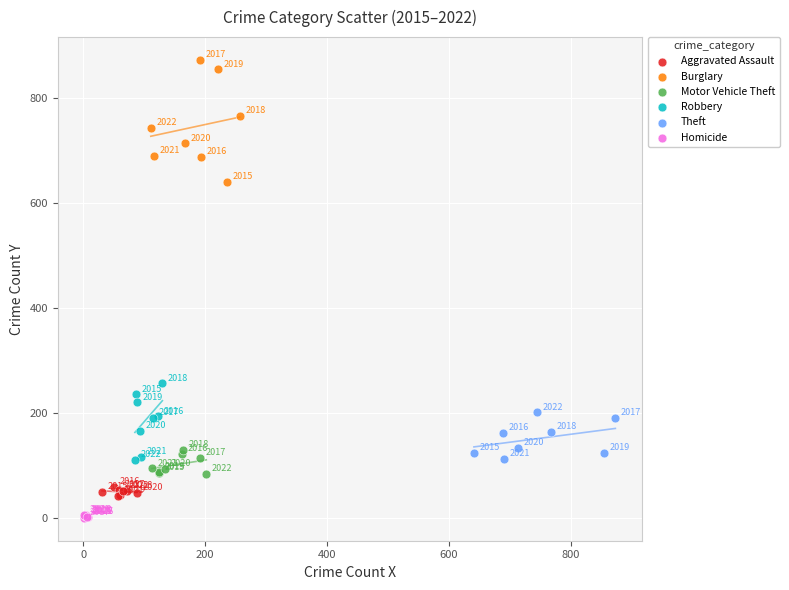

Which series contains the lowest Y value?

Homicide